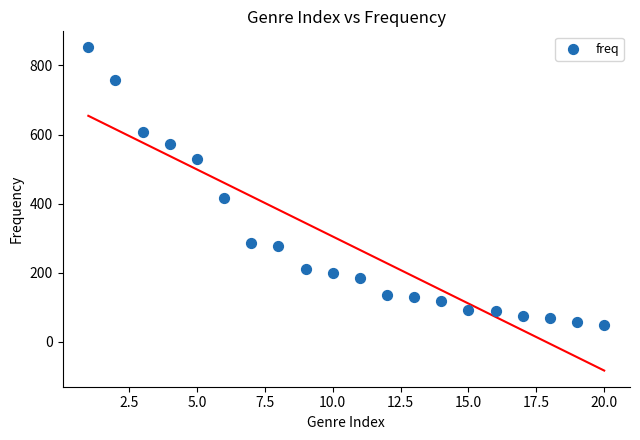

What Y value in the scatter plot is closest to 451?

415